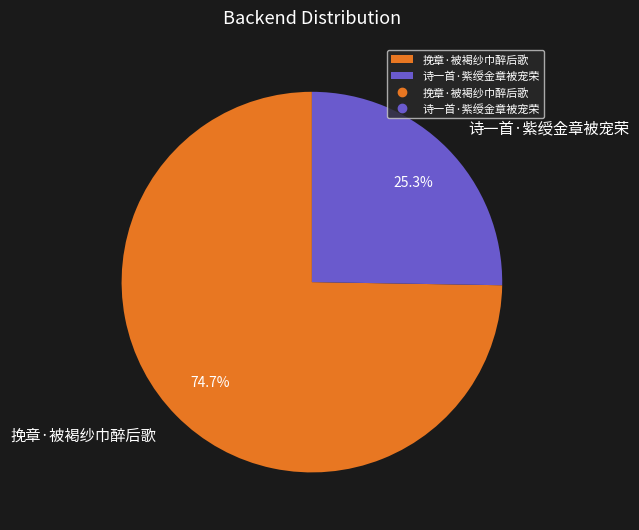

To the nearest percent, what portion does 挽章·被褐纱巾醉后歌 represent?

75%